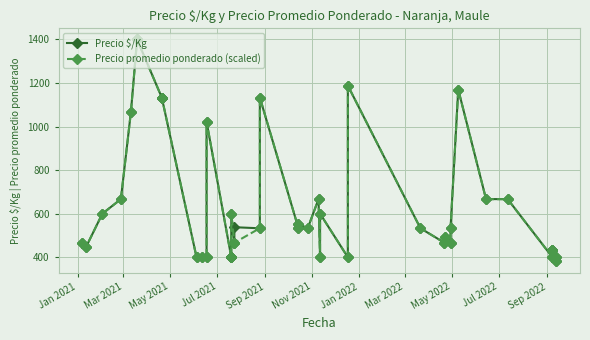

How many lines are shown in the chart?

2